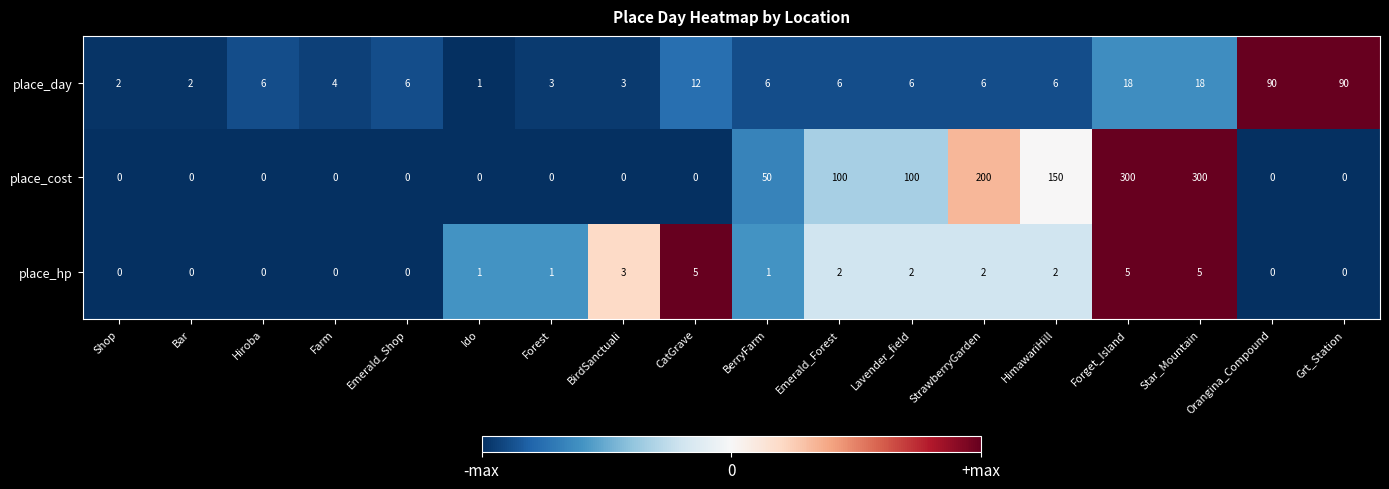

What is the maximum value for place_cost?

300